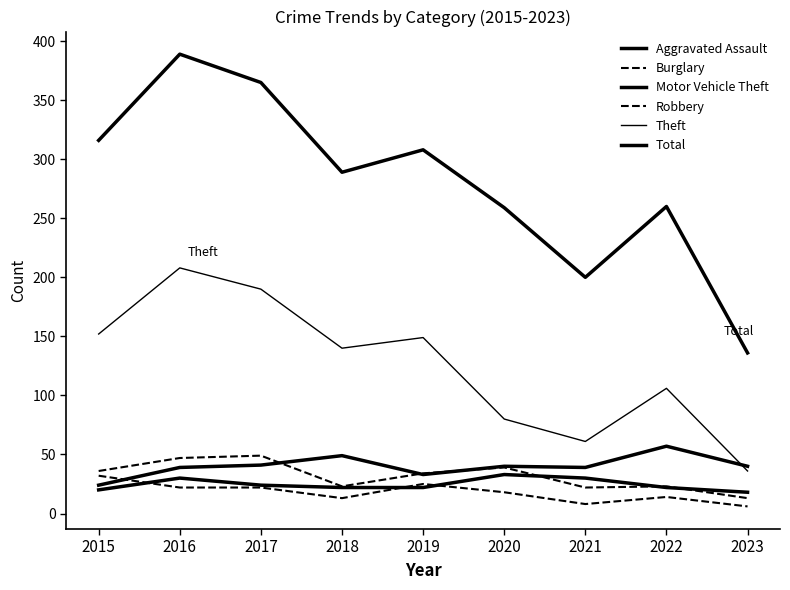

What is the sum of all Burglary values?

160